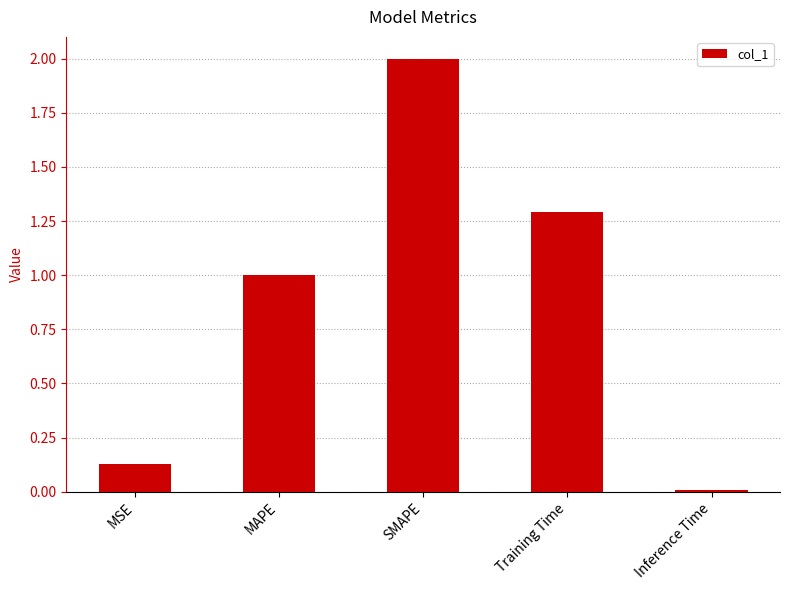

What is the difference between the values at SMAPE and Training Time?

0.7